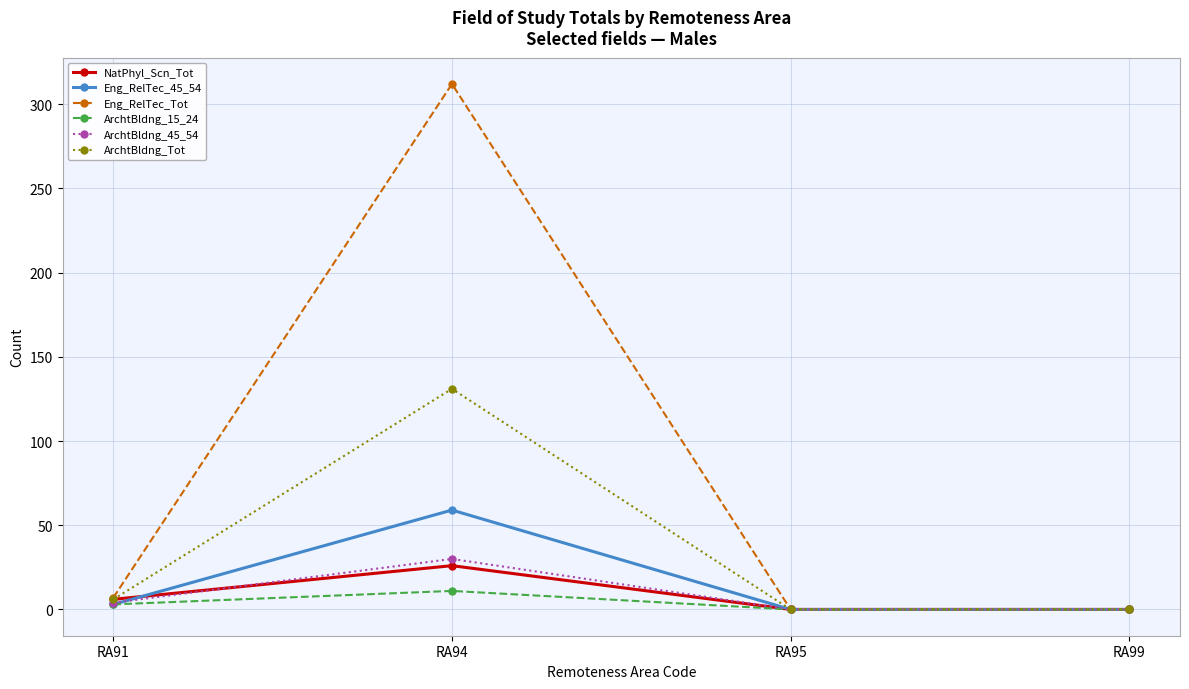

The value of NatPhyl_Scn_Tot at RA99 is 0. True or false?

True